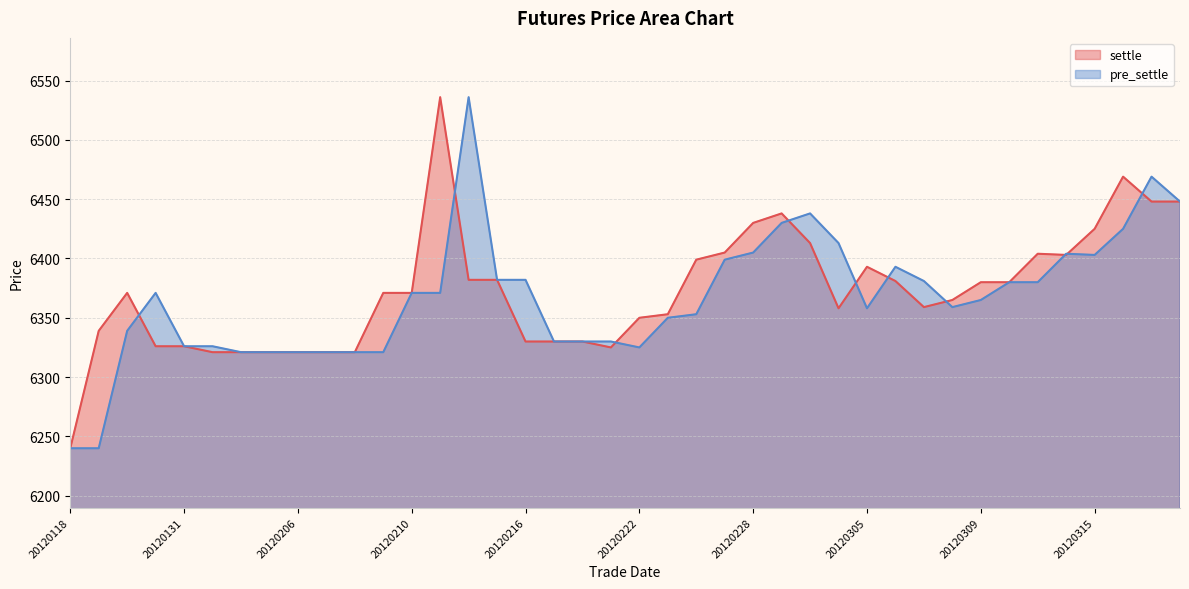

Rank the series at 20120229 from highest to lowest value.

settle, pre_settle